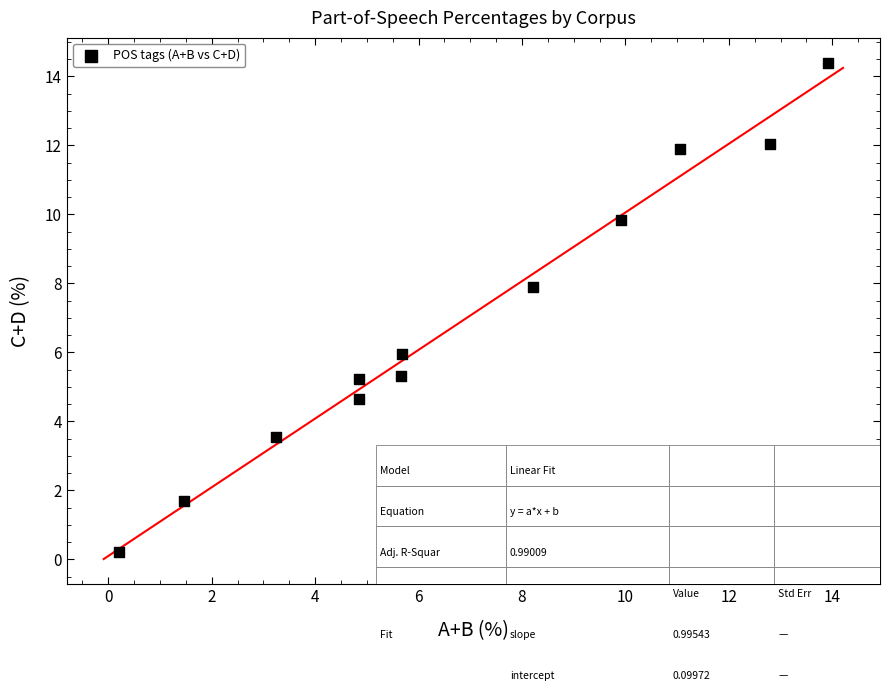

What is the range of X values (max minus min)?

13.7